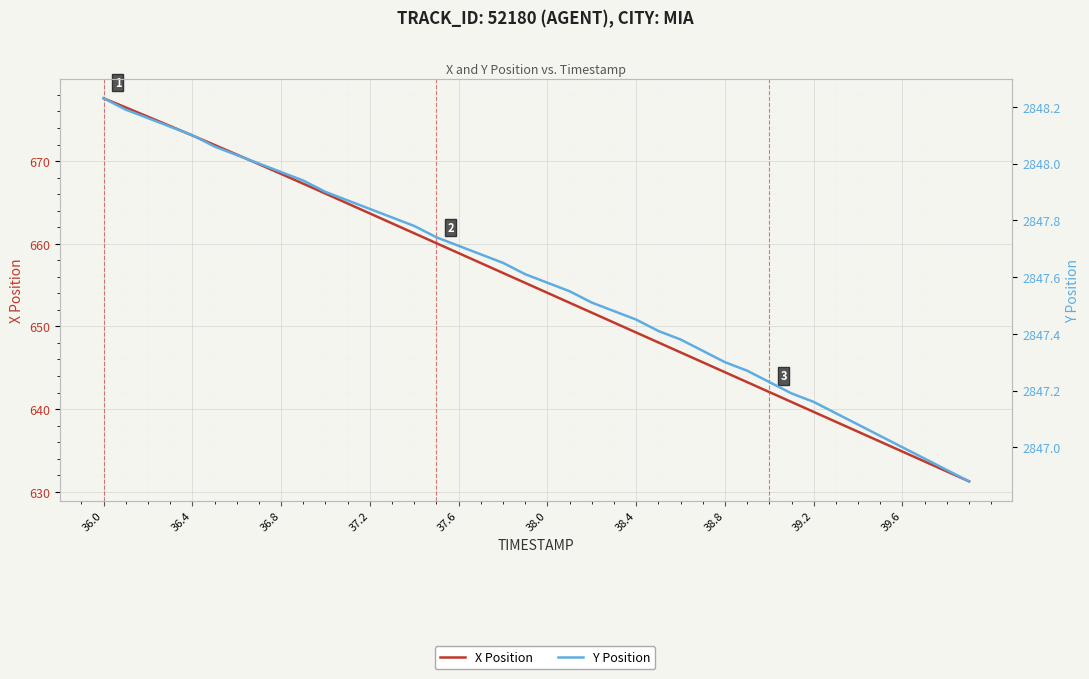

List the series in order of their overall mean, highest first.

Y Position, X Position